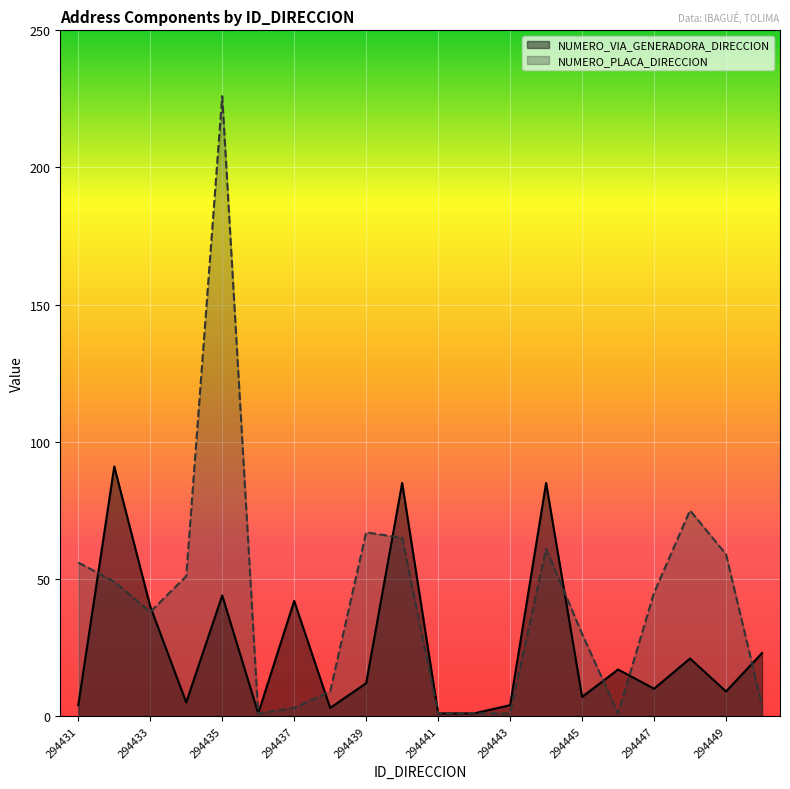

How many values in the NUMERO_VIA_GENERADORA_DIRECCION series are below 12?

10